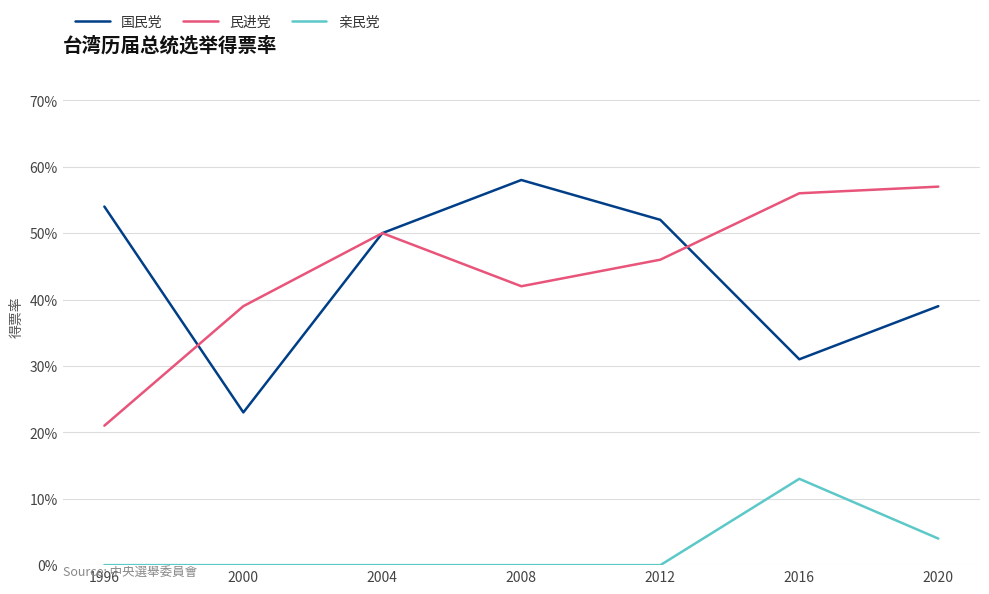

Which series has the largest total across all categories?

民进党